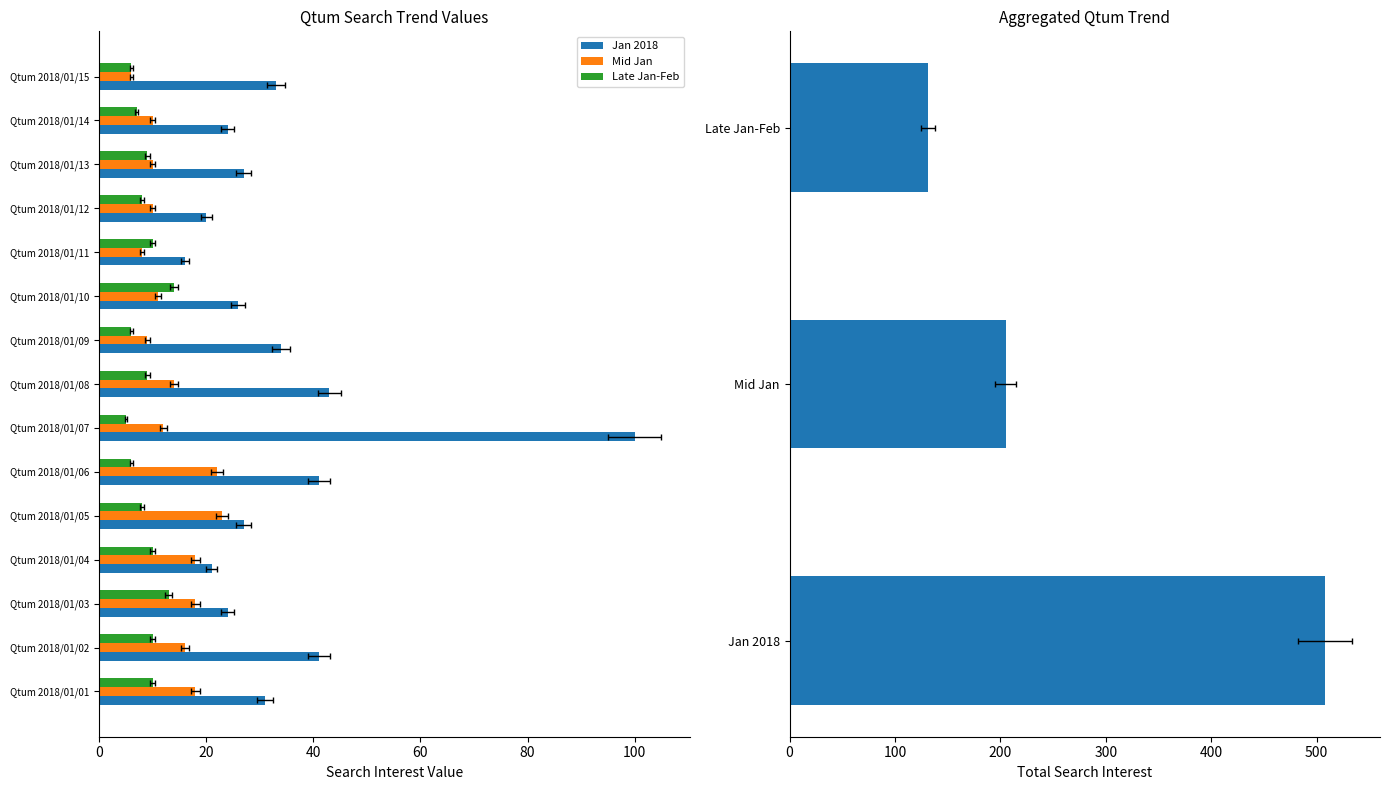

Between Qtum 2018/01/05 and Qtum 2018/01/10, which series saw the biggest shift?

Mid Jan